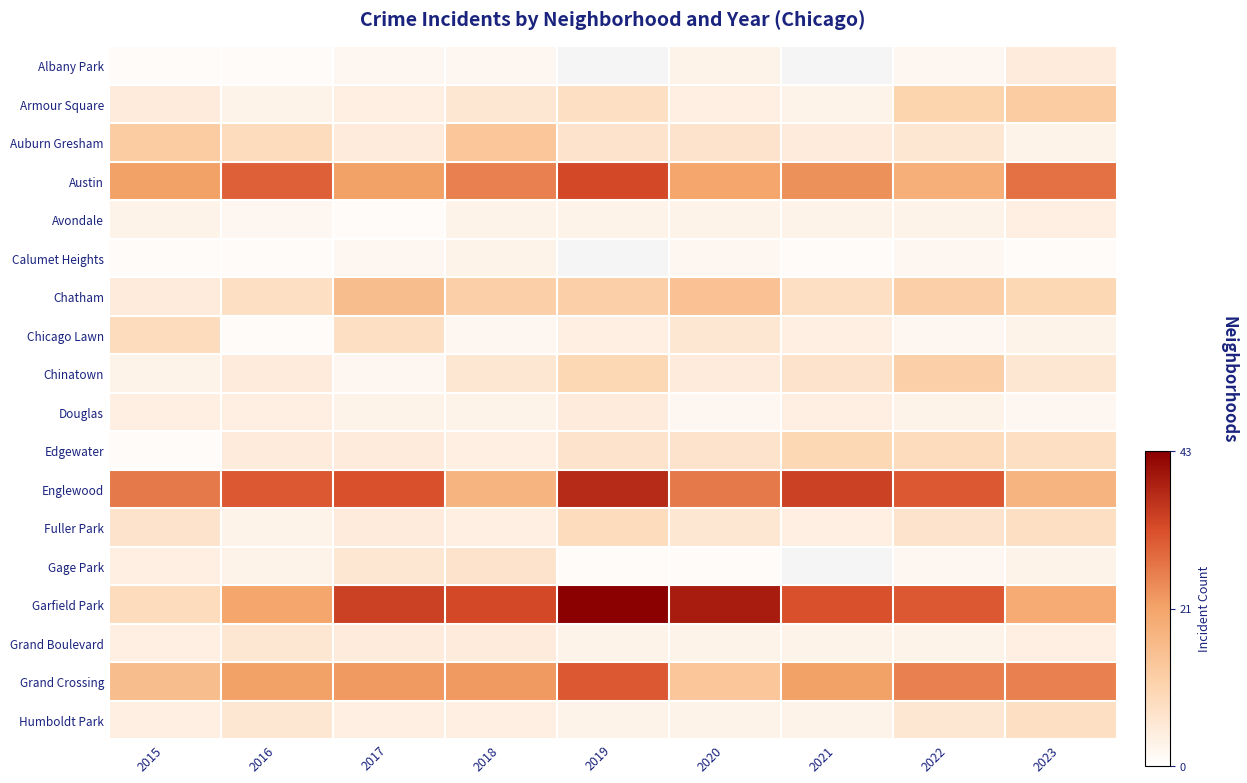

Between 2015 and 2023, which series saw the biggest shift?

Garfield Park